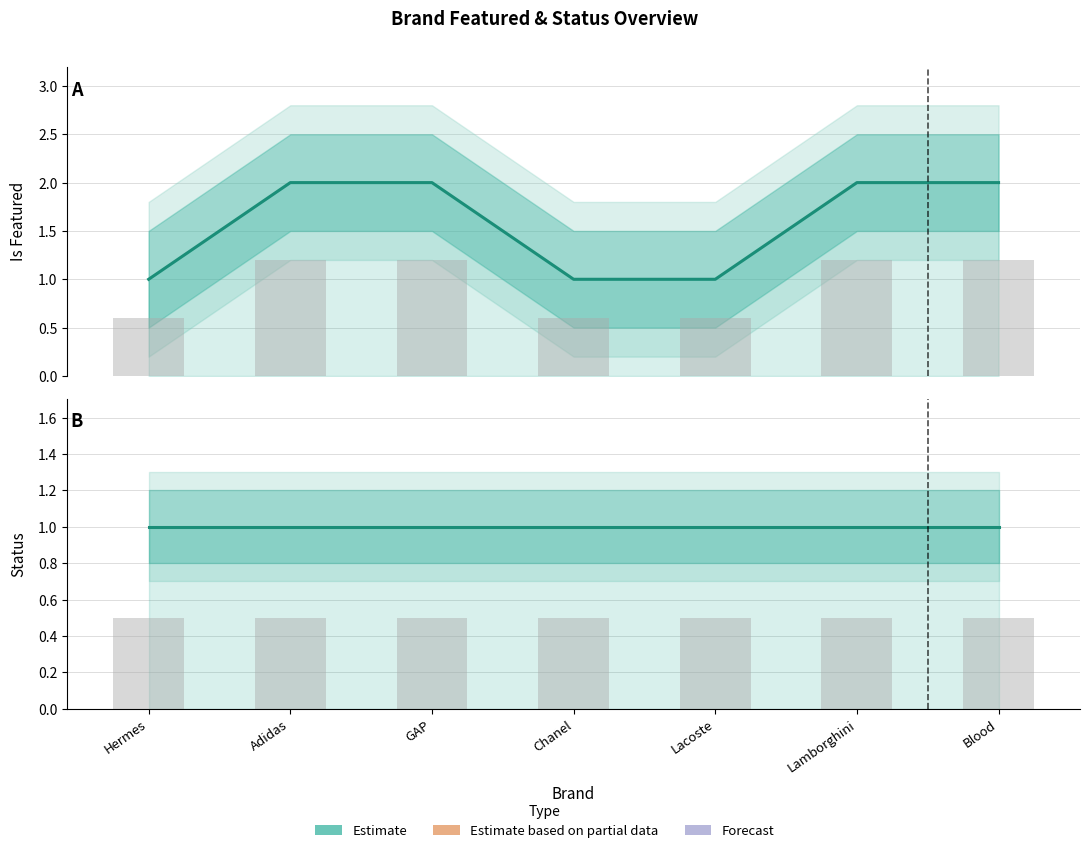

True or false: Status (Estimate) has a value of 1 at Lacoste.

True